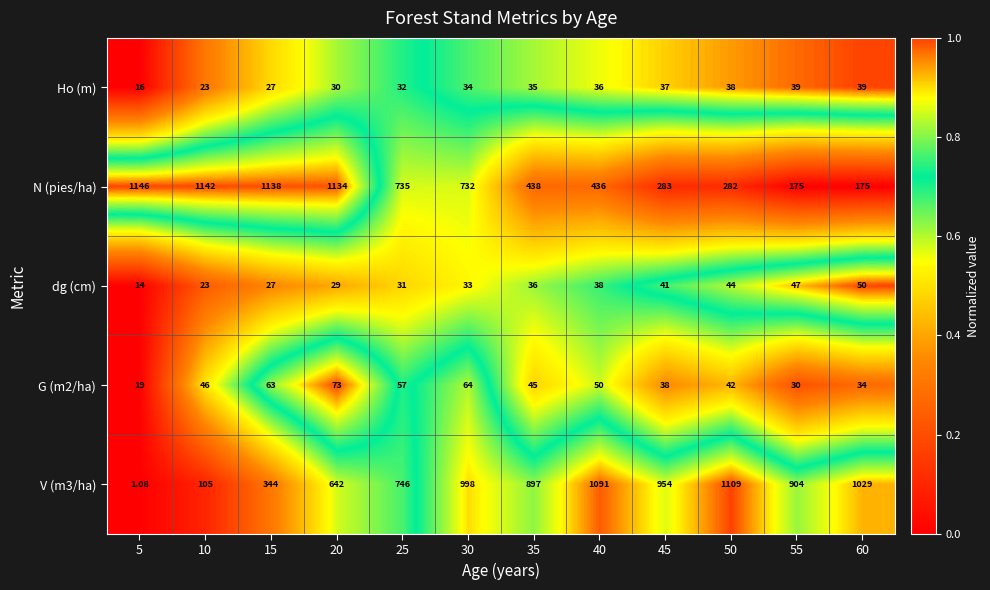

Is the value of V (m3/ha) at 45 greater than the value of N (pies/ha) at 50?

Yes